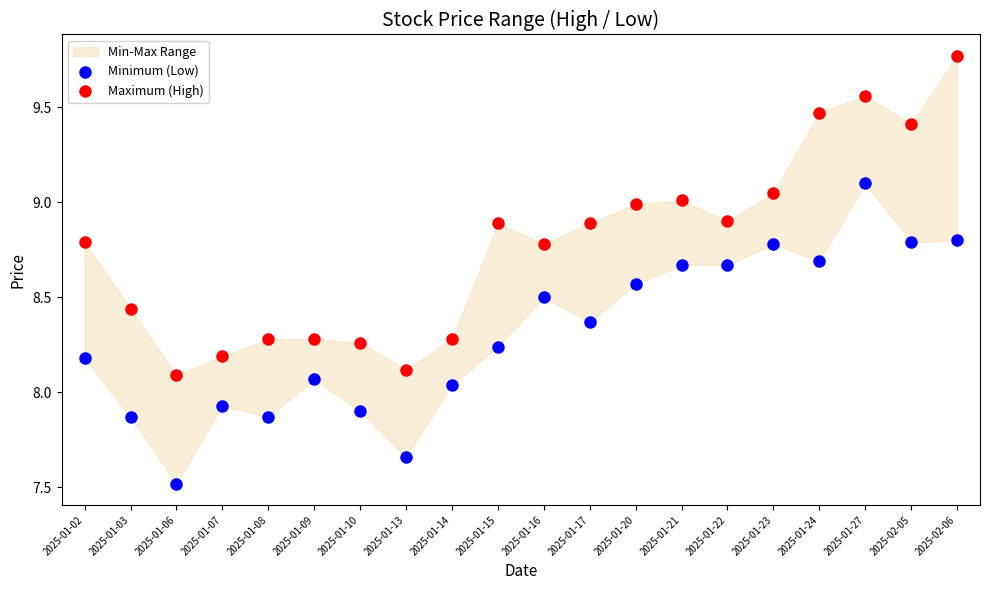

Which series has the widest spread of Y values?

Maximum (High)